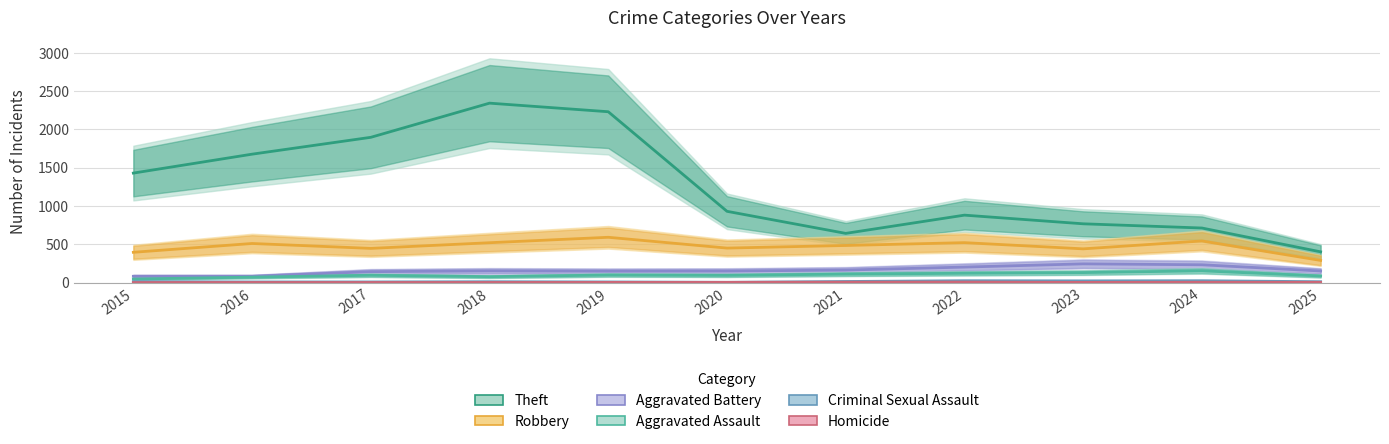

Which series has the widest spread of values?

Theft